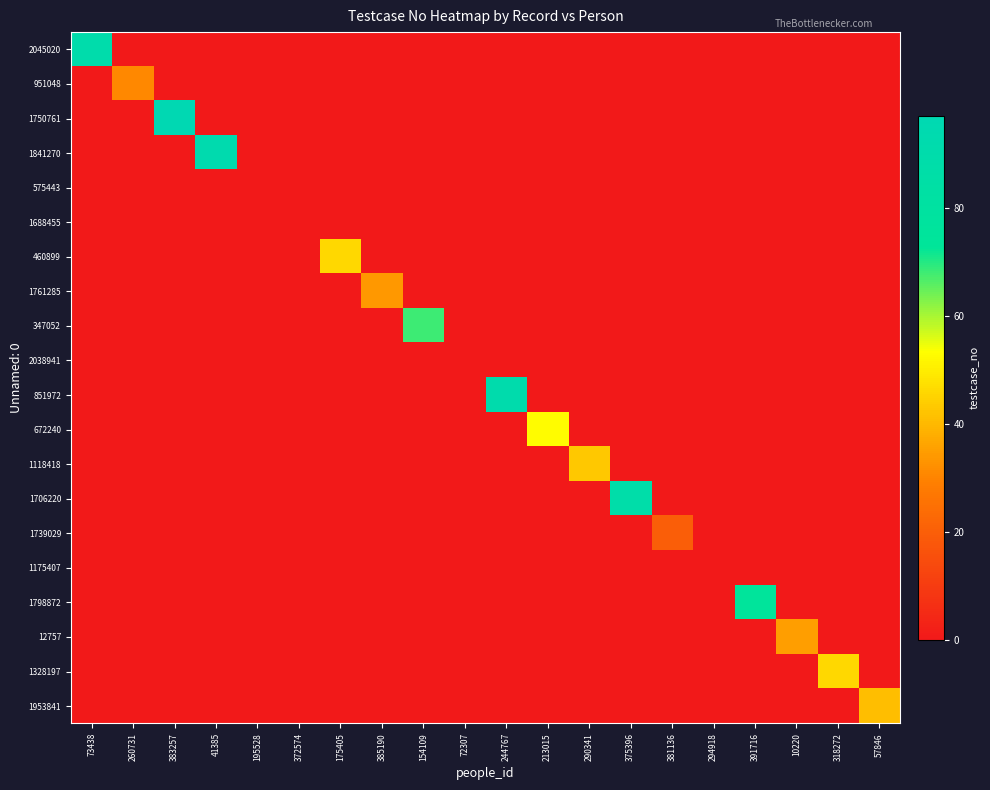

Reading right to left, transcribe all the data shown in this chart.

2045020: 57846=0	318272=0	10220=0	391716=0	294918=0	381136=0	375396=0	290341=0	213015=0	244767=0	72307=0	154109=0	385190=0	175405=0	372574=0	195528=0	41385=0	383257=0	260731=0	73438=90
951048: 57846=0	318272=0	10220=0	391716=0	294918=0	381136=0	375396=0	290341=0	213015=0	244767=0	72307=0	154109=0	385190=0	175405=0	372574=0	195528=0	41385=0	383257=0	260731=31	73438=0
1750761: 57846=0	318272=0	10220=0	391716=0	294918=0	381136=0	375396=0	290341=0	213015=0	244767=0	72307=0	154109=0	385190=0	175405=0	372574=0	195528=0	41385=0	383257=97	260731=0	73438=0
1841270: 57846=0	318272=0	10220=0	391716=0	294918=0	381136=0	375396=0	290341=0	213015=0	244767=0	72307=0	154109=0	385190=0	175405=0	372574=0	195528=0	41385=93	383257=0	260731=0	73438=0
575443: 57846=0	318272=0	10220=0	391716=0	294918=0	381136=0	375396=0	290341=0	213015=0	244767=0	72307=0	154109=0	385190=0	175405=0	372574=0	195528=0	41385=0	383257=0	260731=0	73438=0
1688455: 57846=0	318272=0	10220=0	391716=0	294918=0	381136=0	375396=0	290341=0	213015=0	244767=0	72307=0	154109=0	385190=0	175405=0	372574=0	195528=0	41385=0	383257=0	260731=0	73438=0
460899: 57846=0	318272=0	10220=0	391716=0	294918=0	381136=0	375396=0	290341=0	213015=0	244767=0	72307=0	154109=0	385190=0	175405=46	372574=0	195528=0	41385=0	383257=0	260731=0	73438=0
1761285: 57846=0	318272=0	10220=0	391716=0	294918=0	381136=0	375396=0	290341=0	213015=0	244767=0	72307=0	154109=0	385190=34	175405=0	372574=0	195528=0	41385=0	383257=0	260731=0	73438=0
347052: 57846=0	318272=0	10220=0	391716=0	294918=0	381136=0	375396=0	290341=0	213015=0	244767=0	72307=0	154109=68	385190=0	175405=0	372574=0	195528=0	41385=0	383257=0	260731=0	73438=0
2038941: 57846=0	318272=0	10220=0	391716=0	294918=0	381136=0	375396=0	290341=0	213015=0	244767=0	72307=0	154109=0	385190=0	175405=0	372574=0	195528=0	41385=0	383257=0	260731=0	73438=0
851972: 57846=0	318272=0	10220=0	391716=0	294918=0	381136=0	375396=0	290341=0	213015=0	244767=91	72307=0	154109=0	385190=0	175405=0	372574=0	195528=0	41385=0	383257=0	260731=0	73438=0
672240: 57846=0	318272=0	10220=0	391716=0	294918=0	381136=0	375396=0	290341=0	213015=53	244767=0	72307=0	154109=0	385190=0	175405=0	372574=0	195528=0	41385=0	383257=0	260731=0	73438=0
1118418: 57846=0	318272=0	10220=0	391716=0	294918=0	381136=0	375396=0	290341=43	213015=0	244767=0	72307=0	154109=0	385190=0	175405=0	372574=0	195528=0	41385=0	383257=0	260731=0	73438=0
1706220: 57846=0	318272=0	10220=0	391716=0	294918=0	381136=0	375396=88	290341=0	213015=0	244767=0	72307=0	154109=0	385190=0	175405=0	372574=0	195528=0	41385=0	383257=0	260731=0	73438=0
1739029: 57846=0	318272=0	10220=0	391716=0	294918=0	381136=20	375396=0	290341=0	213015=0	244767=0	72307=0	154109=0	385190=0	175405=0	372574=0	195528=0	41385=0	383257=0	260731=0	73438=0
1175407: 57846=0	318272=0	10220=0	391716=0	294918=0	381136=0	375396=0	290341=0	213015=0	244767=0	72307=0	154109=0	385190=0	175405=0	372574=0	195528=0	41385=0	383257=0	260731=0	73438=0
1798872: 57846=0	318272=0	10220=0	391716=75	294918=0	381136=0	375396=0	290341=0	213015=0	244767=0	72307=0	154109=0	385190=0	175405=0	372574=0	195528=0	41385=0	383257=0	260731=0	73438=0
12757: 57846=0	318272=0	10220=35	391716=0	294918=0	381136=0	375396=0	290341=0	213015=0	244767=0	72307=0	154109=0	385190=0	175405=0	372574=0	195528=0	41385=0	383257=0	260731=0	73438=0
1328197: 57846=0	318272=46	10220=0	391716=0	294918=0	381136=0	375396=0	290341=0	213015=0	244767=0	72307=0	154109=0	385190=0	175405=0	372574=0	195528=0	41385=0	383257=0	260731=0	73438=0
1953841: 57846=41	318272=0	10220=0	391716=0	294918=0	381136=0	375396=0	290341=0	213015=0	244767=0	72307=0	154109=0	385190=0	175405=0	372574=0	195528=0	41385=0	383257=0	260731=0	73438=0